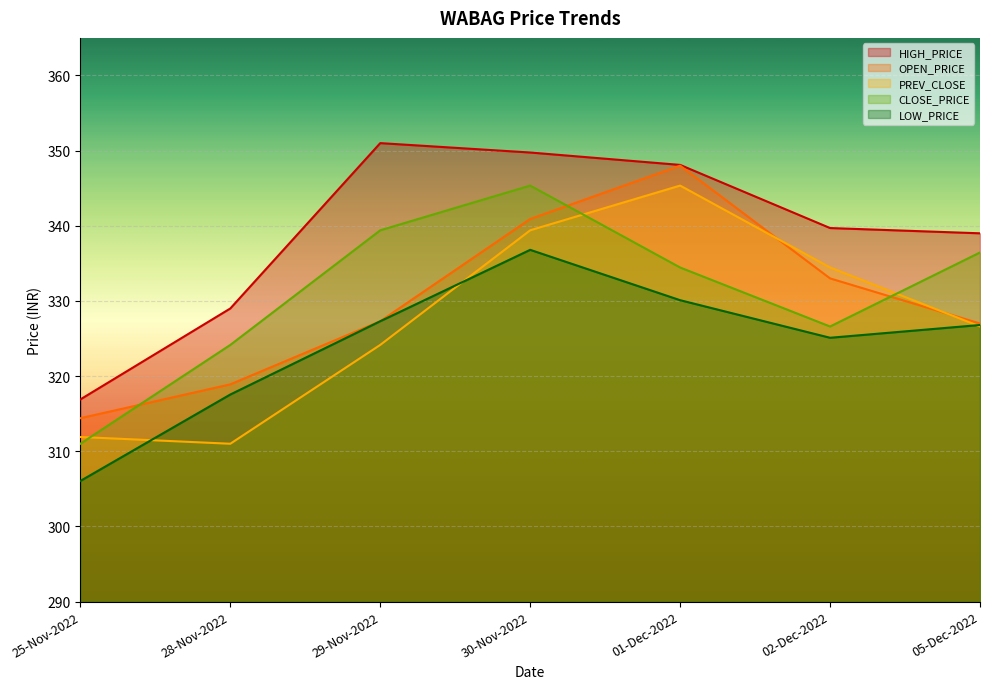

What is the sum of the HIGH_PRICE values at 30-Nov-2022 and 28-Nov-2022?

678.8